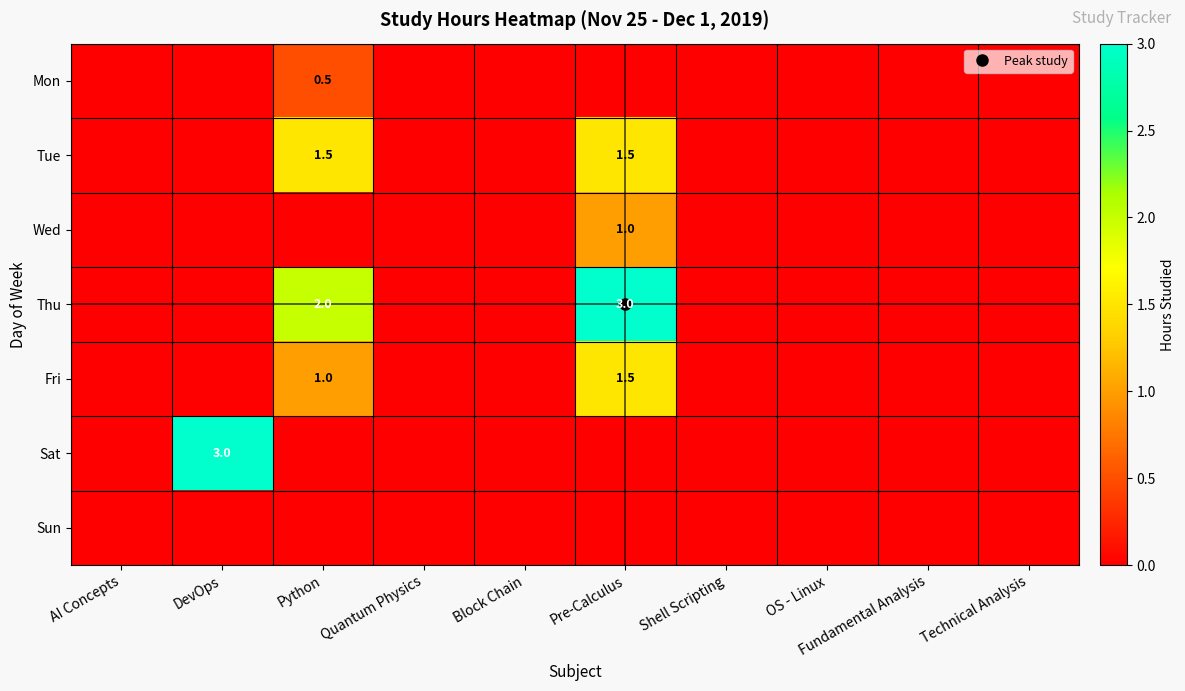

What is the total value across all series at DevOps?

3.0